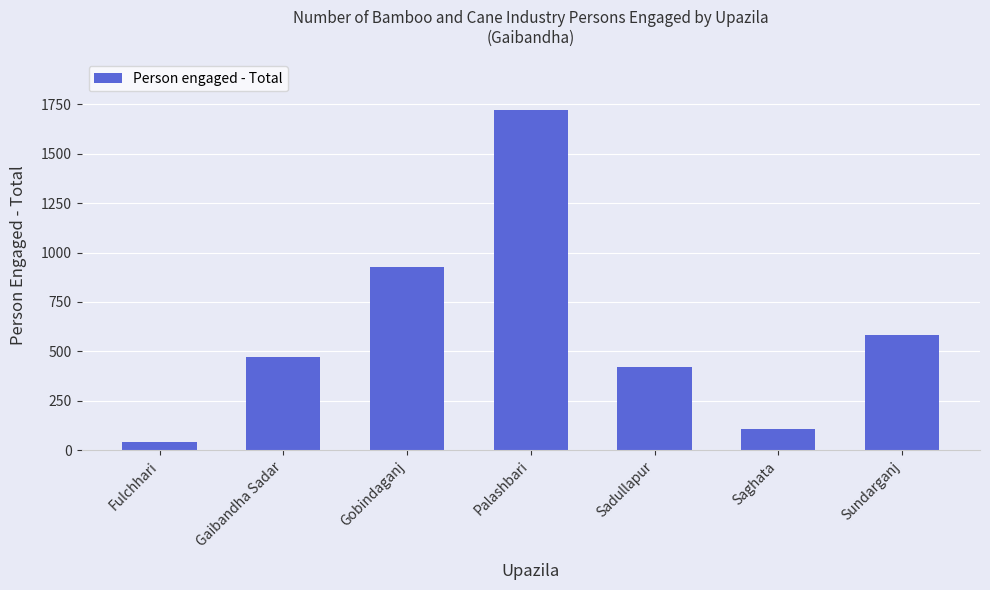

What position from the right is Saghata?

2